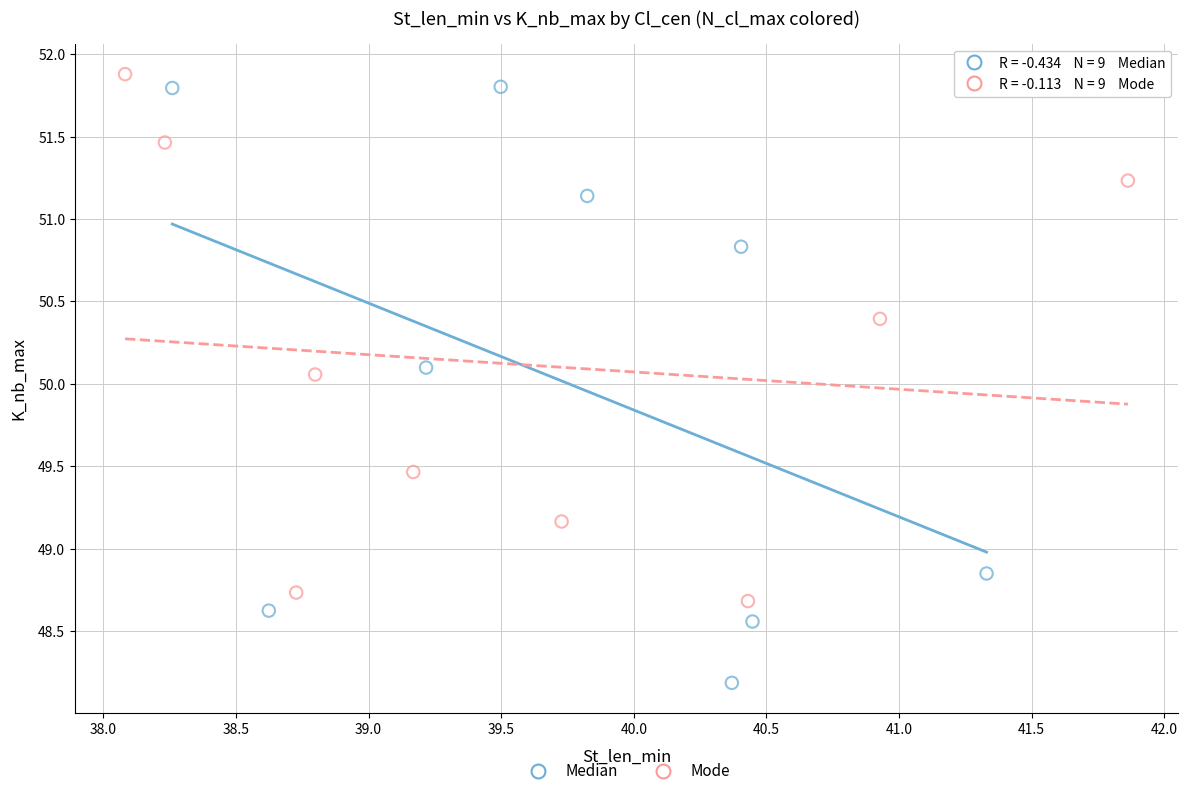

Which series has the widest spread of Y values?

Median